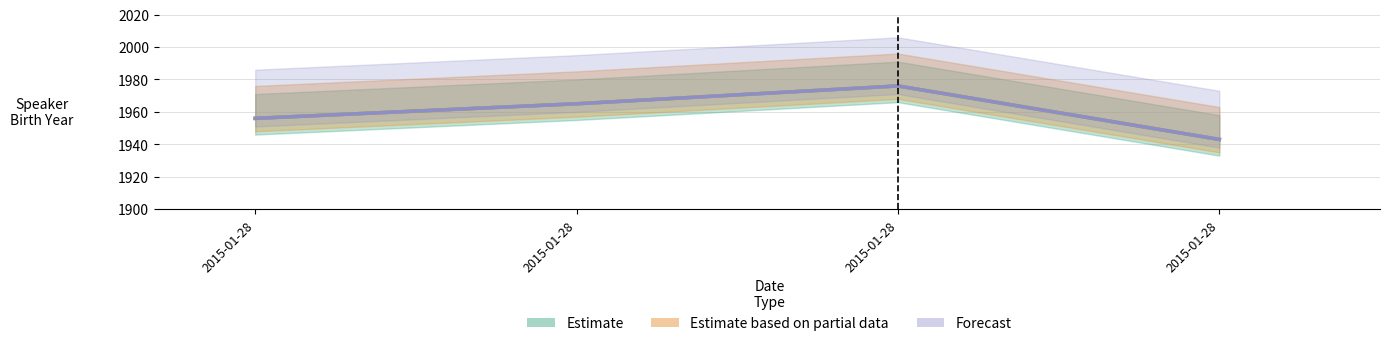

True or false: Forecast and Estimate based on partial data cross at least once.

False